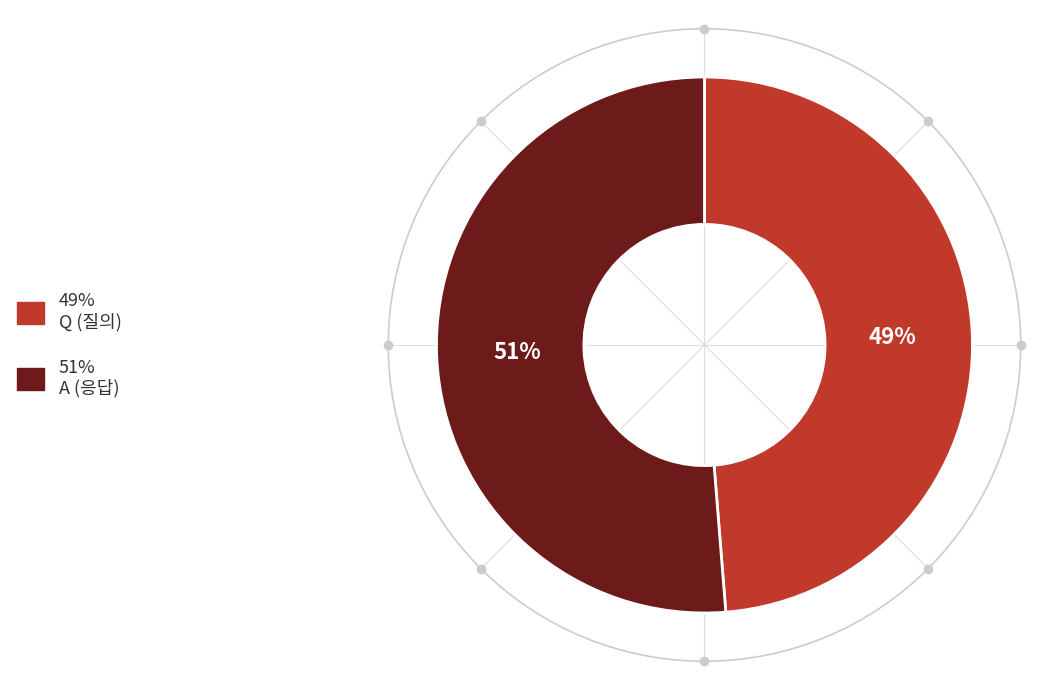

To the nearest percent, what is the average slice percentage?

50%